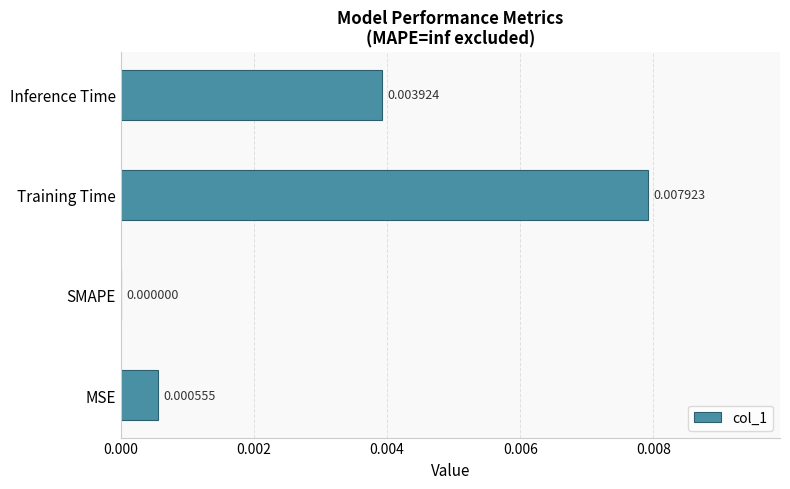

Between SMAPE and Inference Time, which is larger?

Inference Time